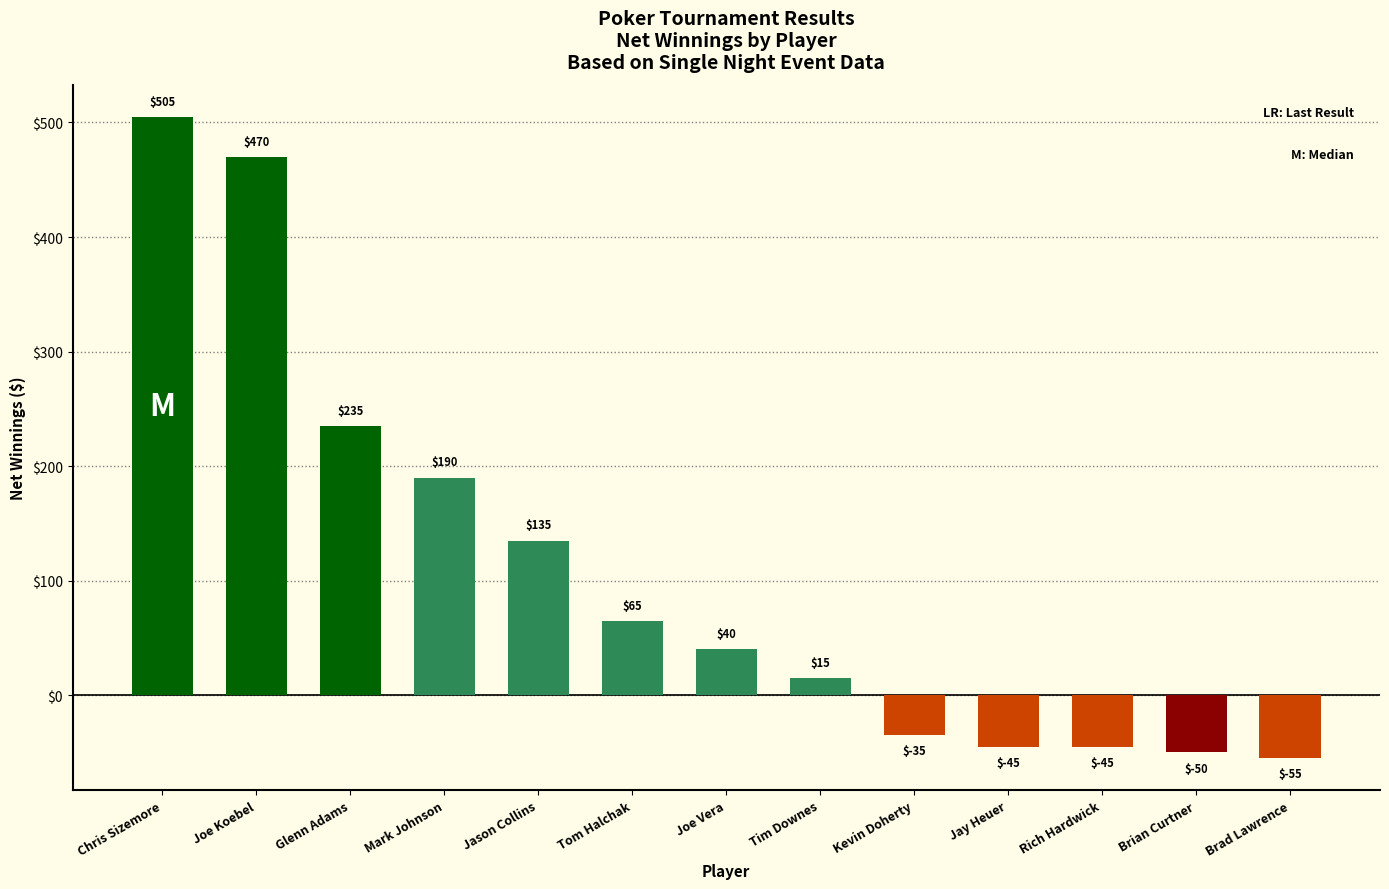

The chart shows a value of 470 at Joe Koebel. True or false?

True